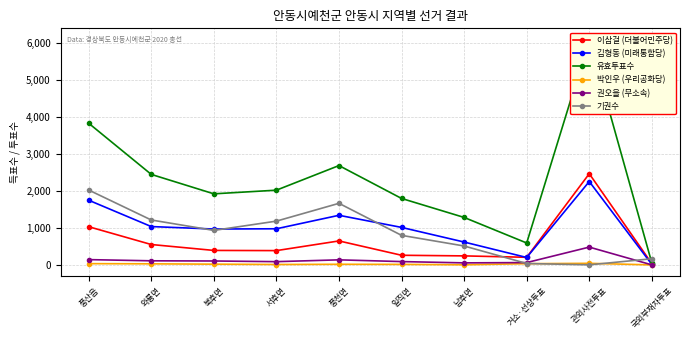

At which label is 권오을 (무소속) closest to 242?

풍산읍